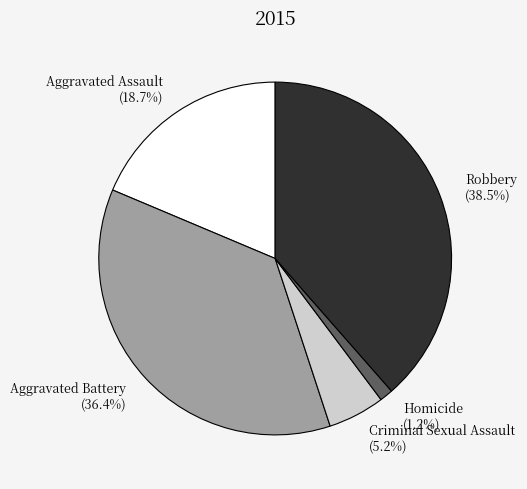

Does Criminal Sexual Assault account for over 50% of the chart?

No